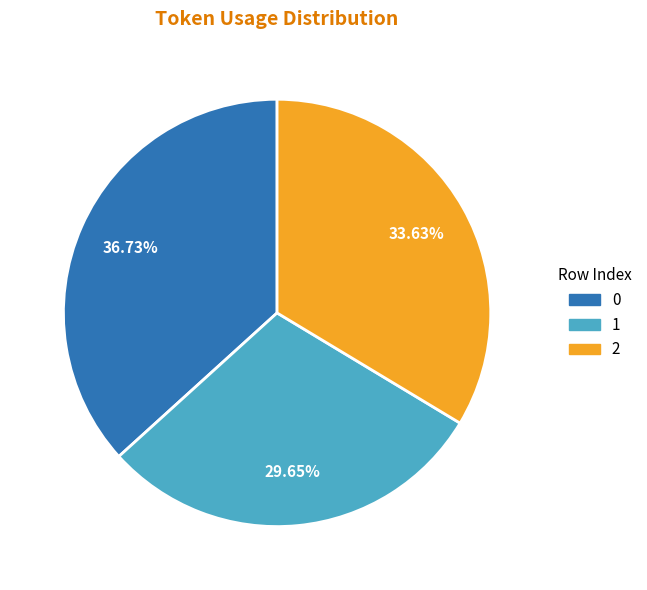

Approximately how many times larger is the value at 2 compared to 1?

1.1